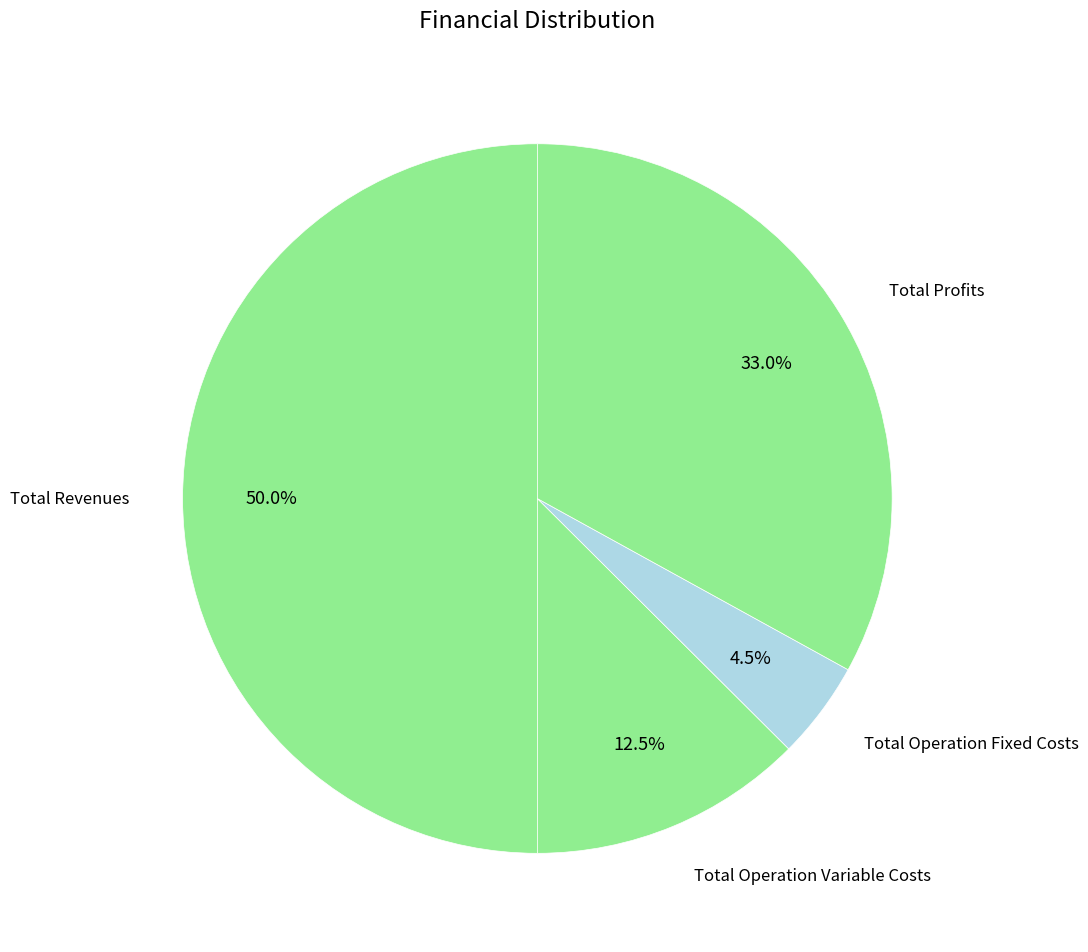

How many segments does this pie chart have?

4